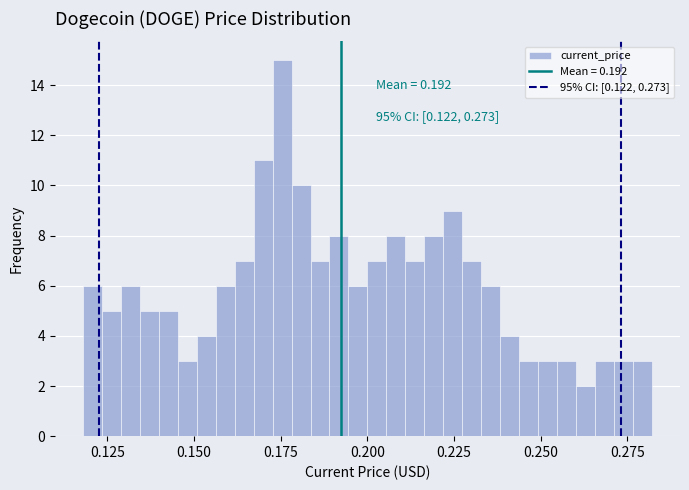

Read against the x-axis, roughly where is the centre of the tallest bar?

0.175